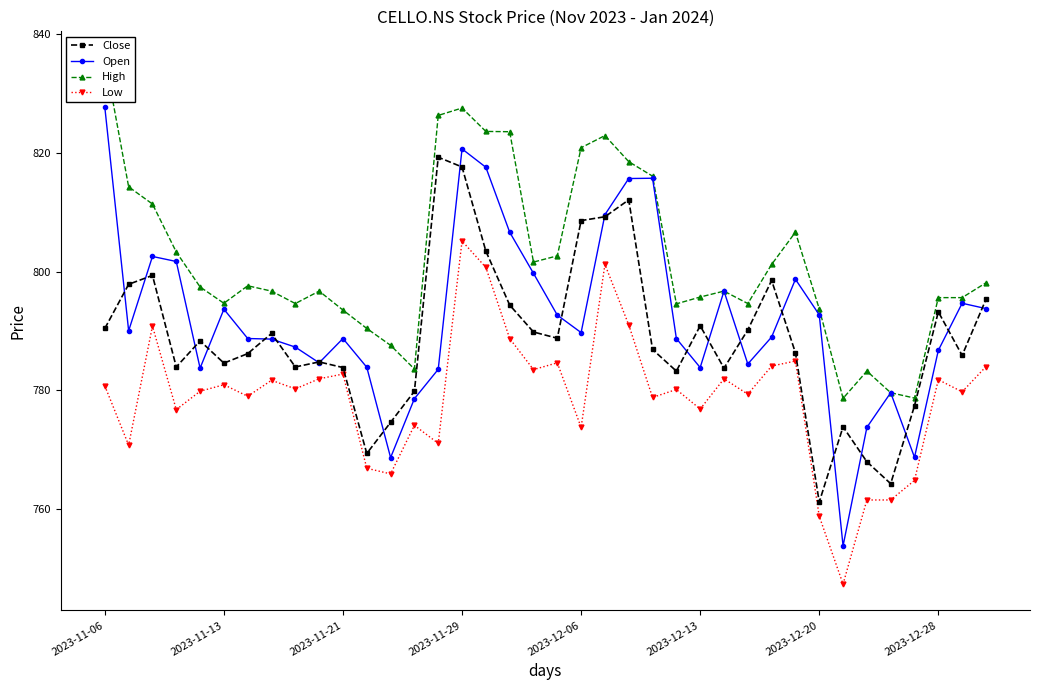

True or false: Close has more than 1 interior local peaks.

True